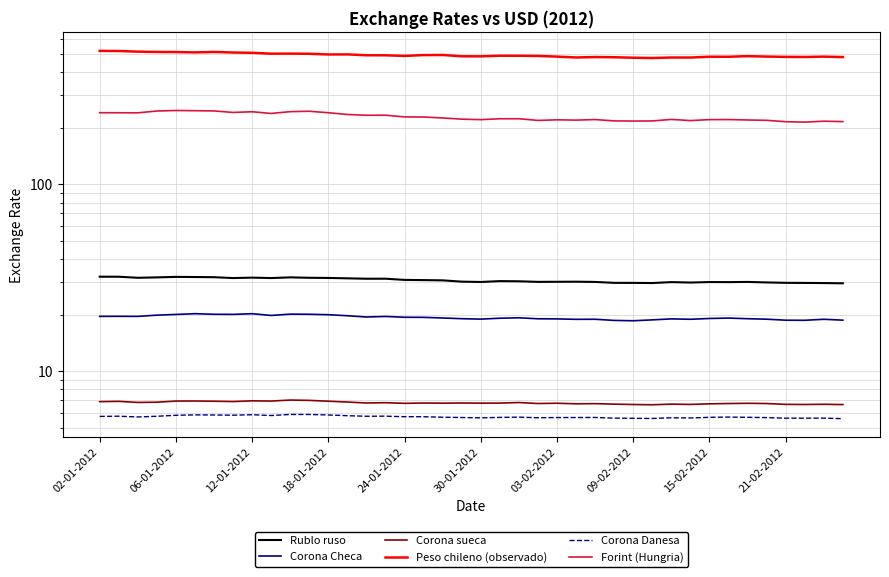

True or false: Forint (Hungria) has more than 2 points higher than both neighbors.

True